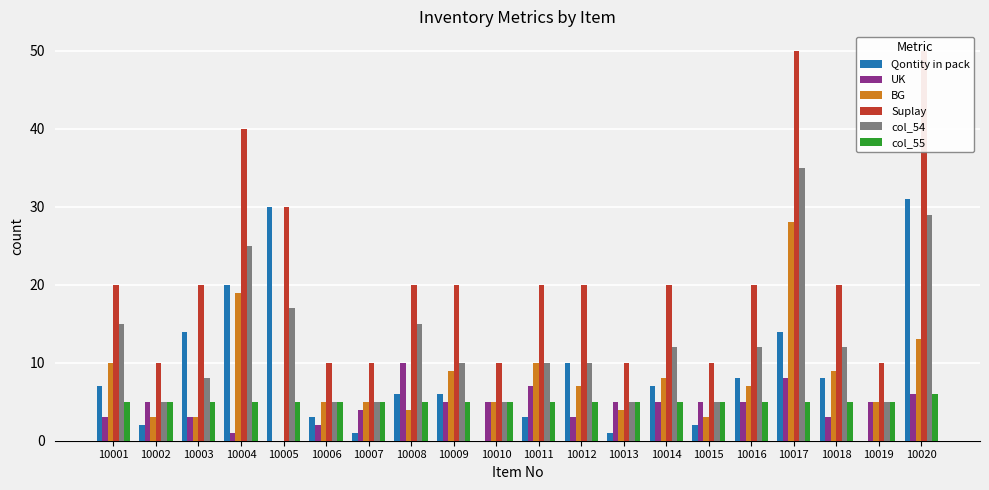

How many bars are there in each group?

6